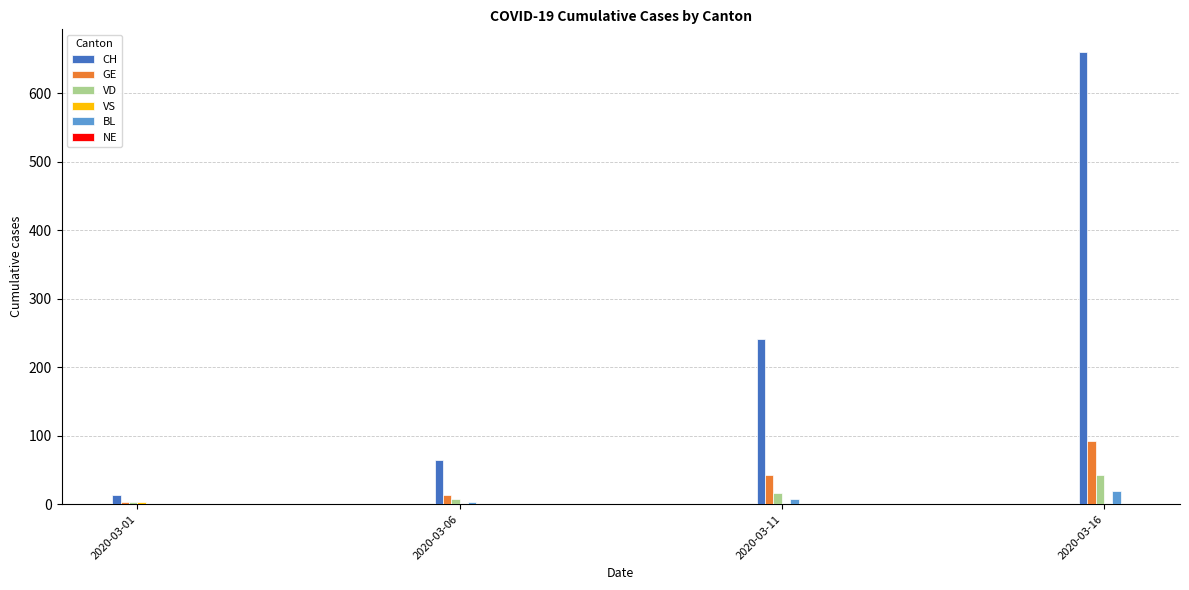

What is the highest value of the CH series?

660